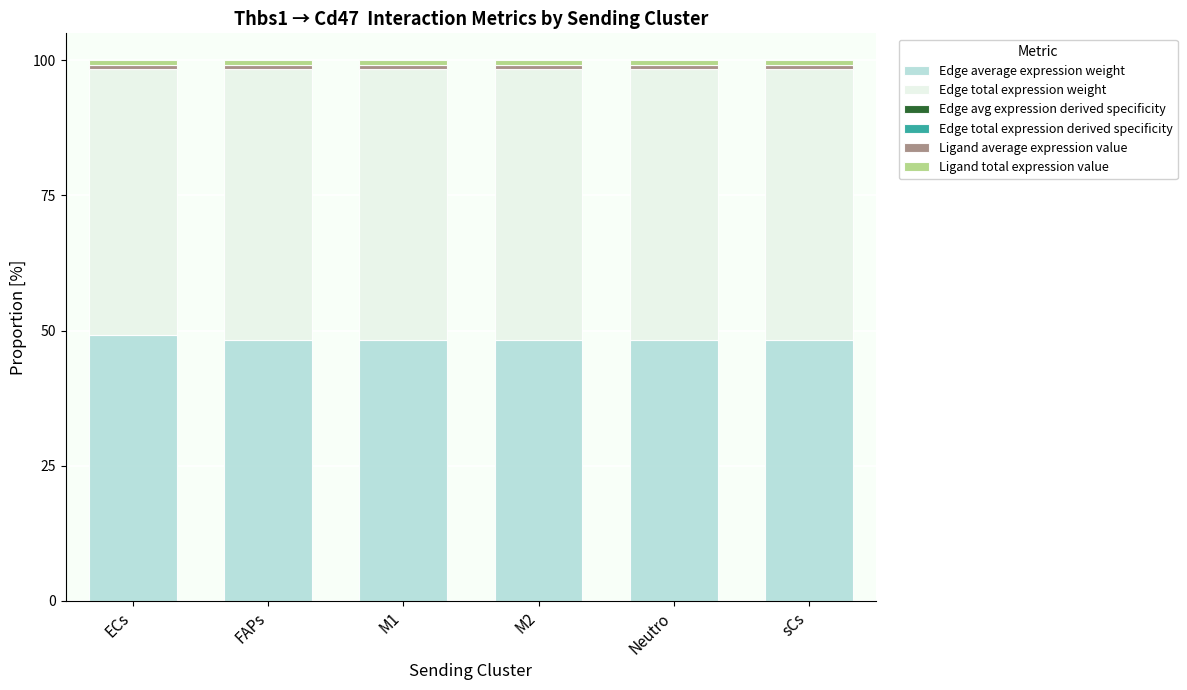

Are the bars grouped side by side (vs. stacked)?

No